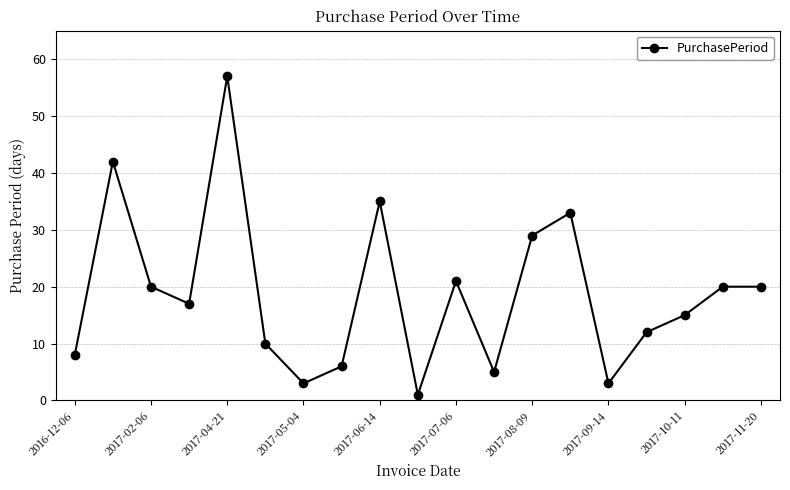

True or false: the data has more than 0 interior local peaks.

True